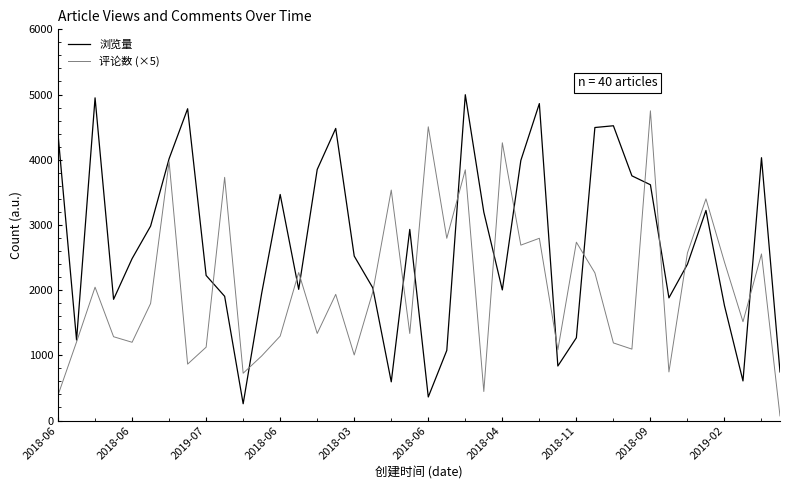

Rank the series by their average value, from lowest to highest.

评论数 (×5), 浏览量